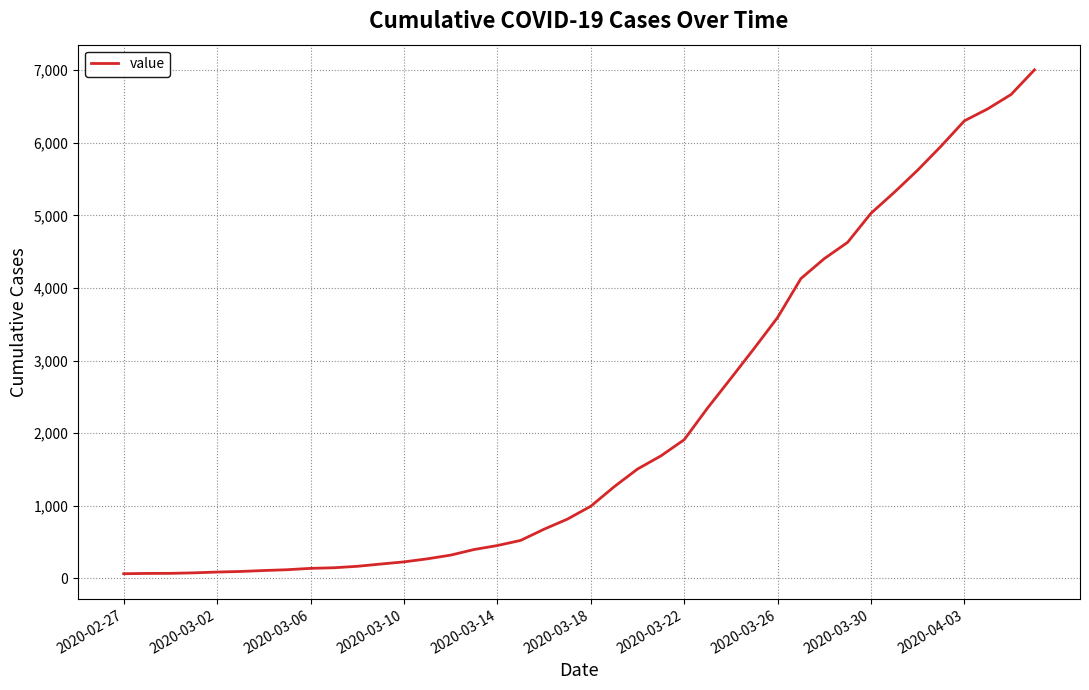

What is the maximum value shown in the chart?

7003